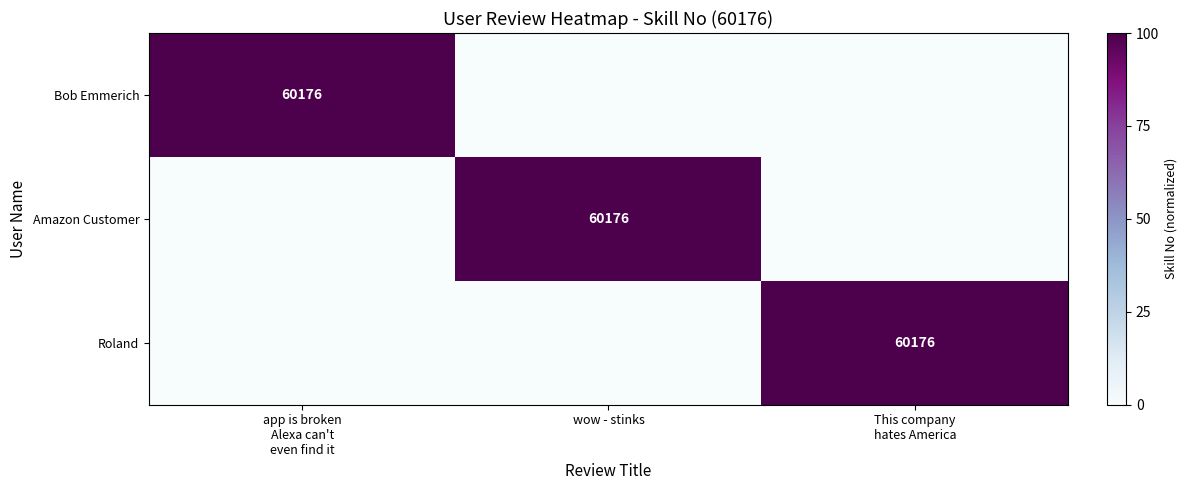

Count the number of categories in the chart.

3